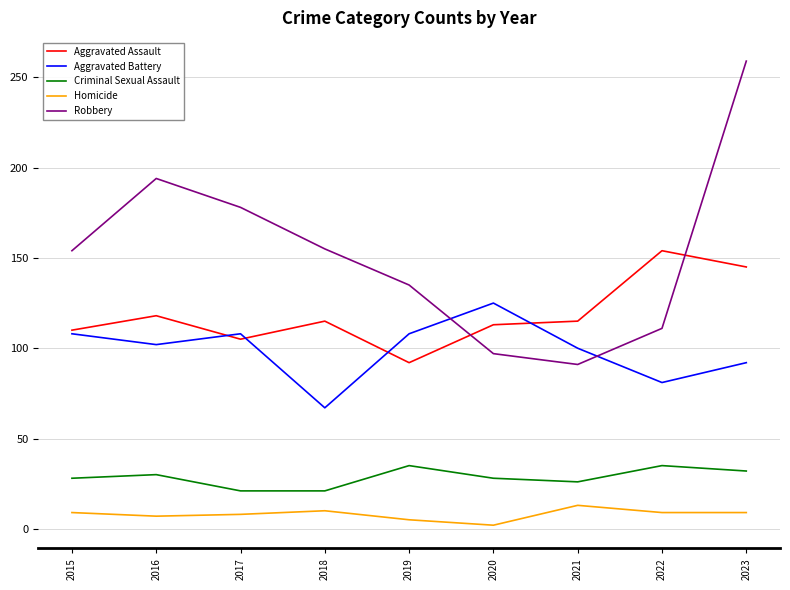

In Aggravated Assault, how many points are higher than both neighbors (excluding endpoints)?

3